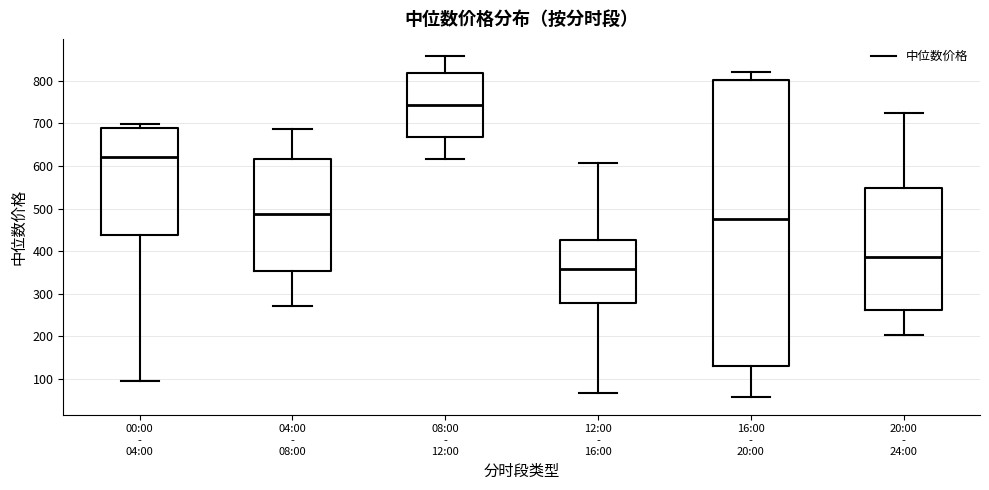

Where does the upper whisker of the box for 16:00 - 20:00 end on the y-axis? The values are not printed on the chart, so give them approximately, as read against the axis.

820